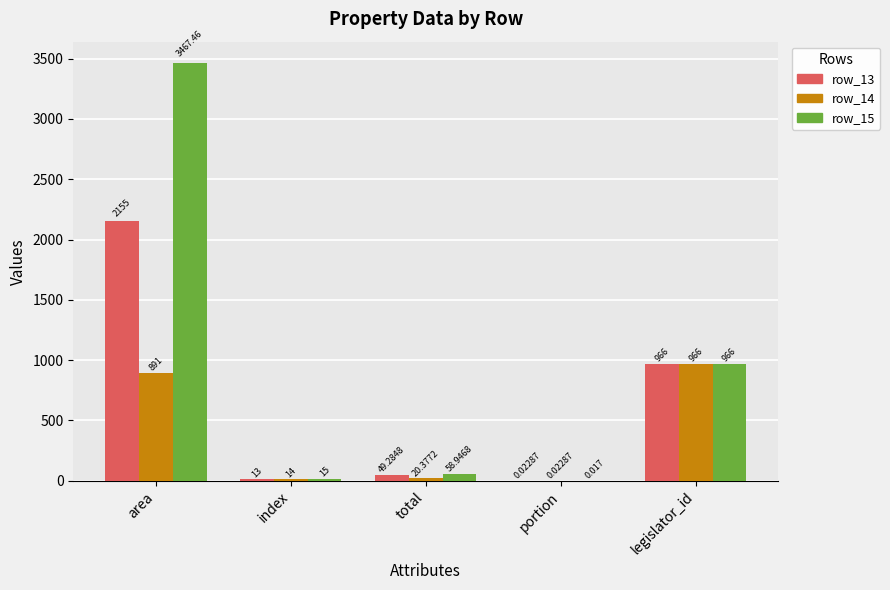

The row_13 series shows 49.3 at total. True or false?

True